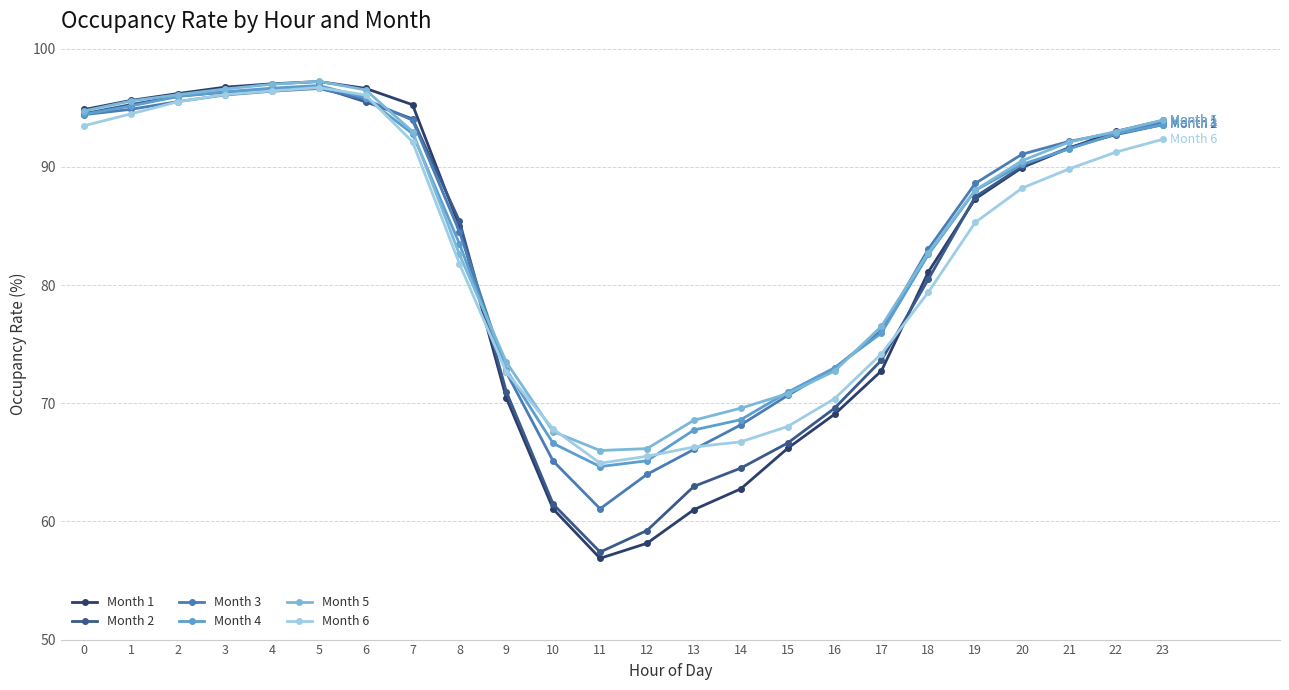

True or false: Month 2 has more than 0 interior local peaks.

True